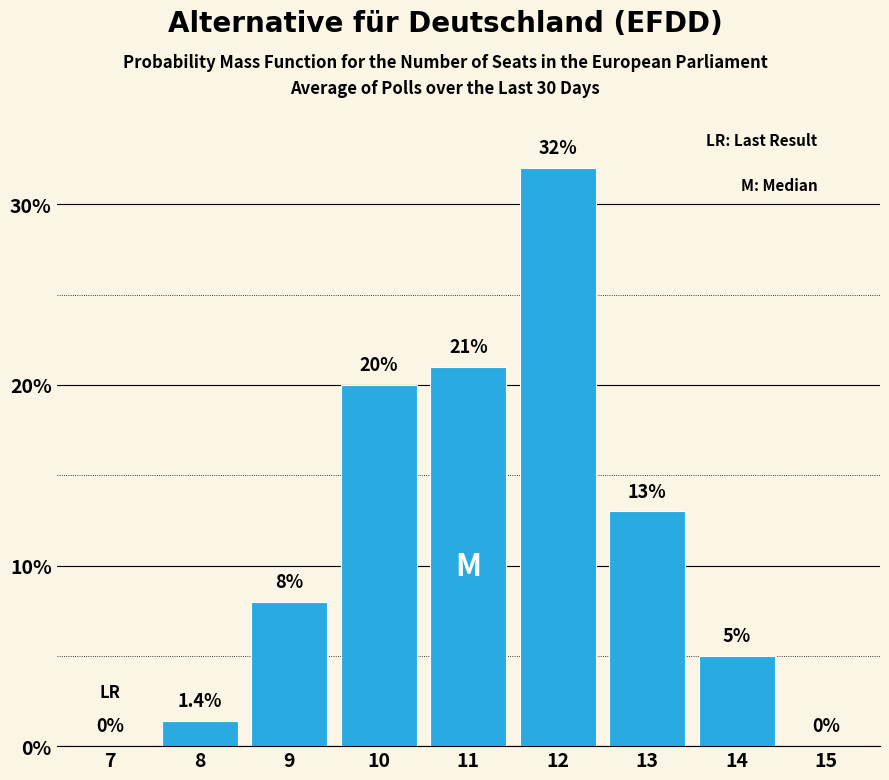

Reading right to left, what are all the values shown in this chart?

15=0.0	14=5.0	13=13.0	12=32.0	11=21.0	10=20.0	9=8.0	8=1.4	7=0.0